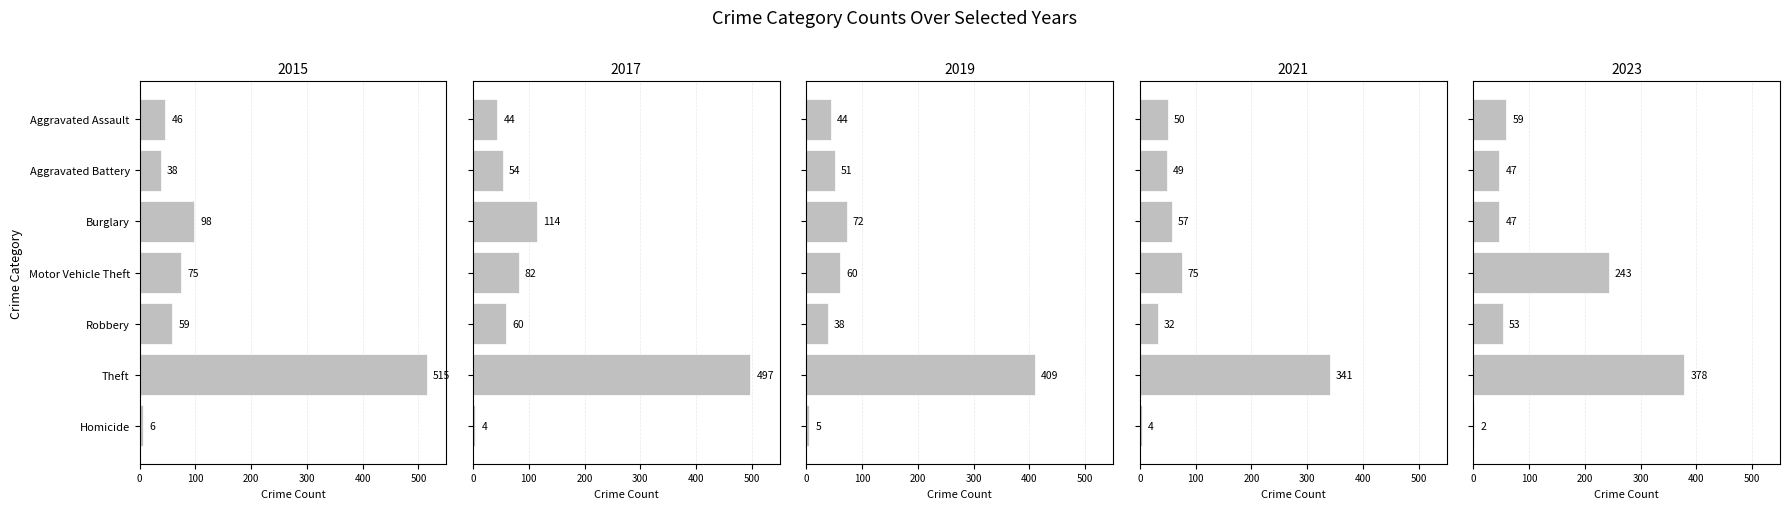

Between Homicide and Aggravated Battery, which is larger?

Aggravated Battery